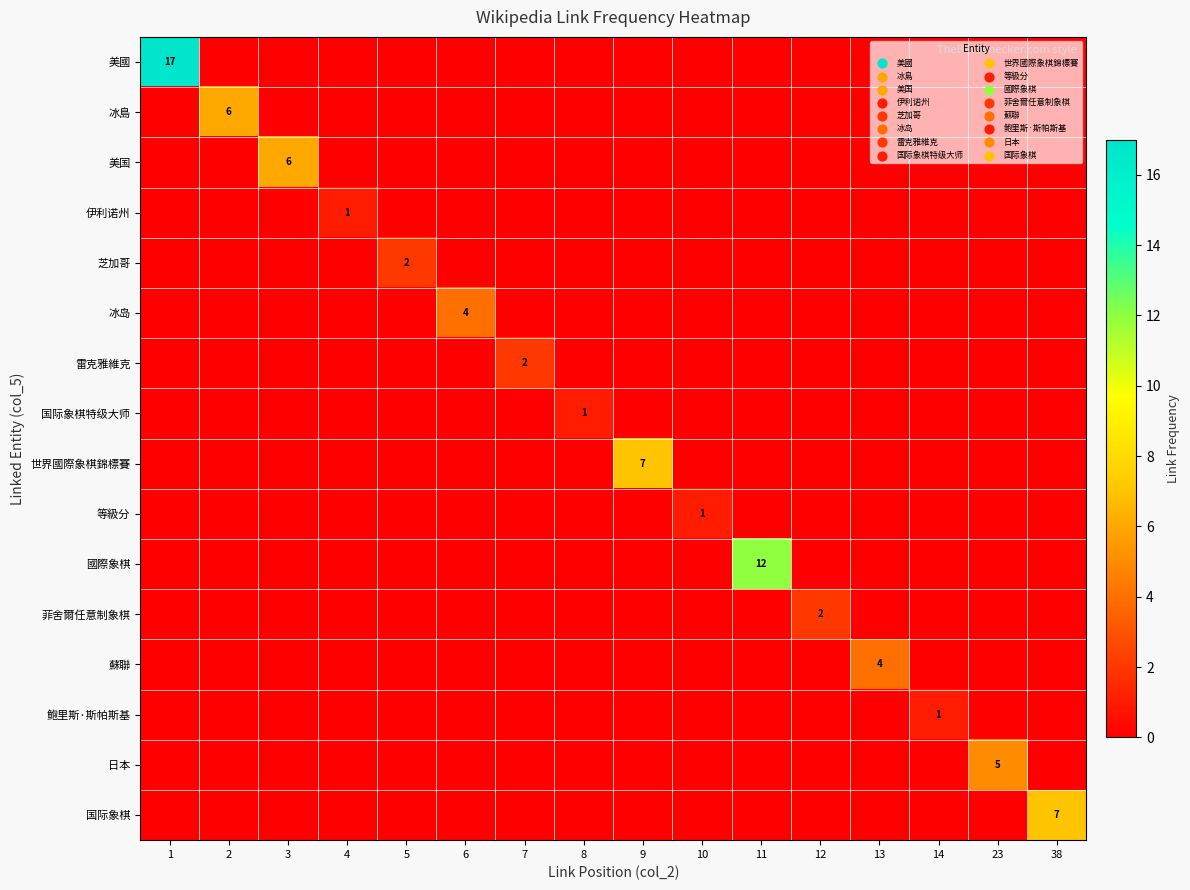

At how many categories does at least one series exceed 14?

1